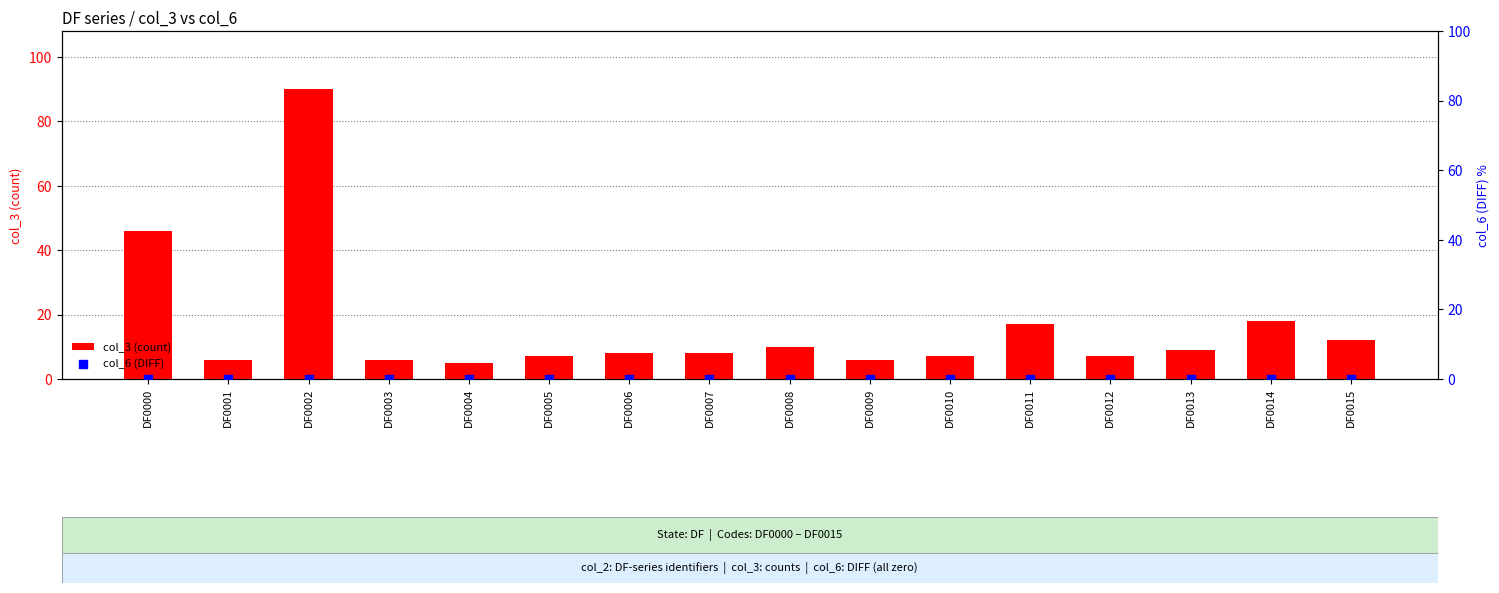

Is the value of col_6 (DIFF) at DF0011 greater than the value of col_3 (count) at DF0013?

No